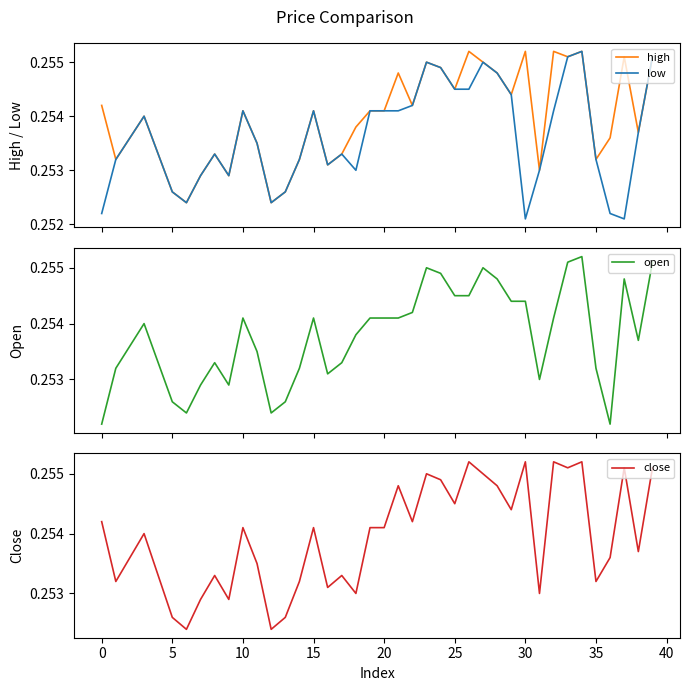

Is it true that low equals 0.4 at 13?

False